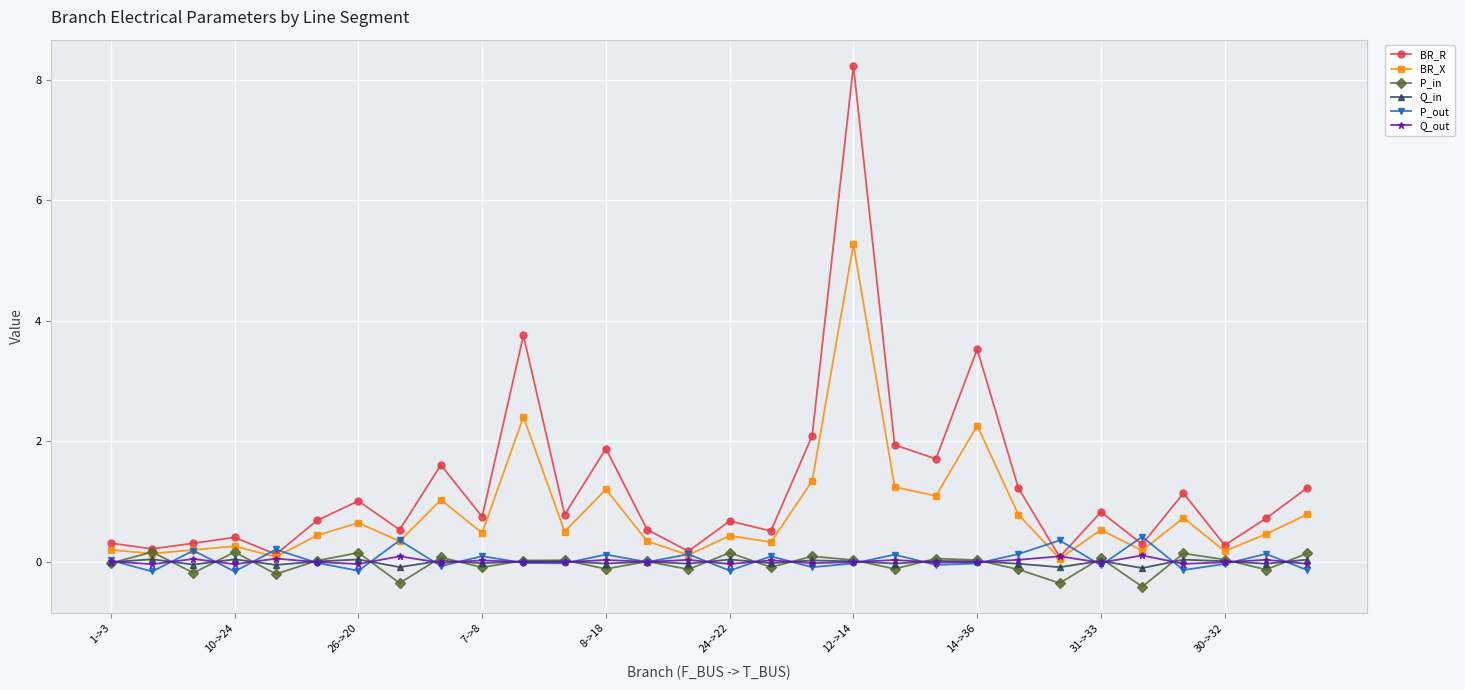

Count the number of data series in this chart.

6